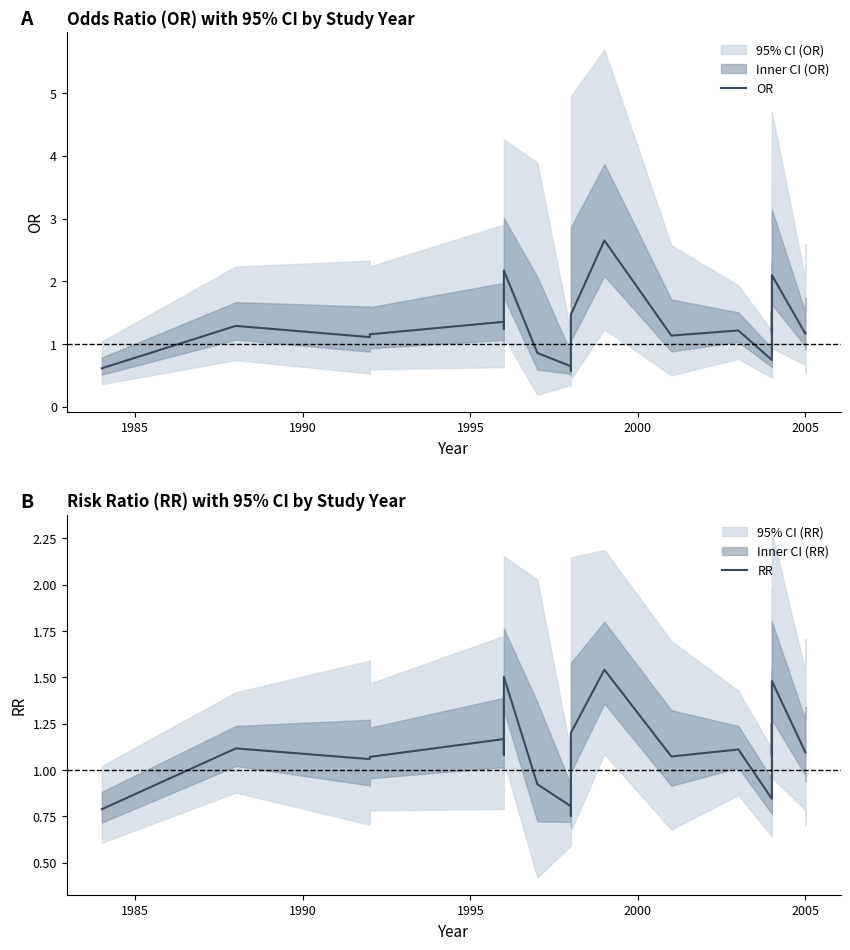

What is the minimum value for OR?

0.6